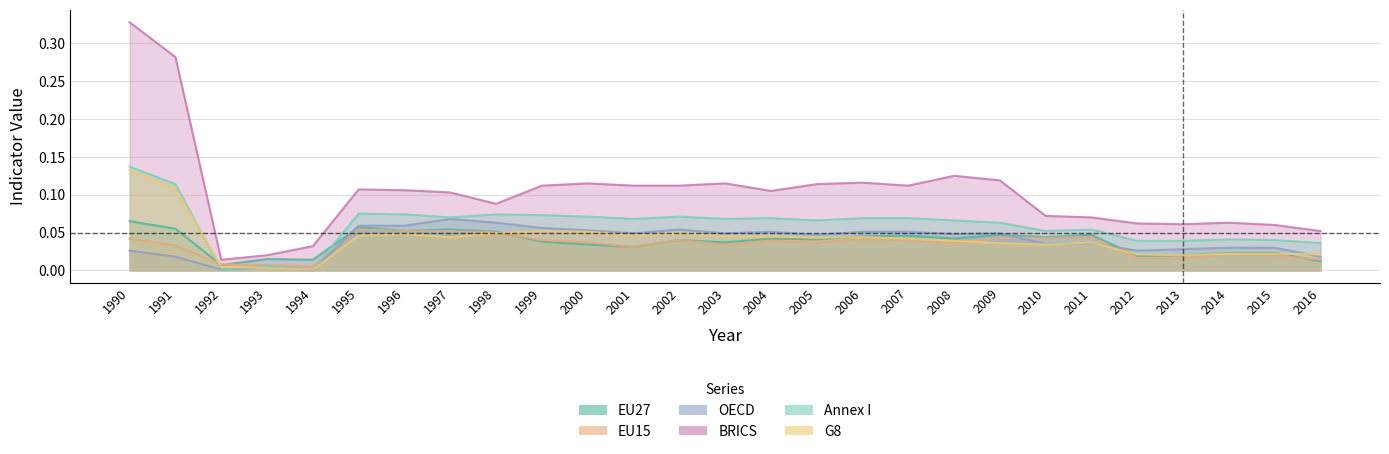

At which category is the sum across all series the highest?

1990